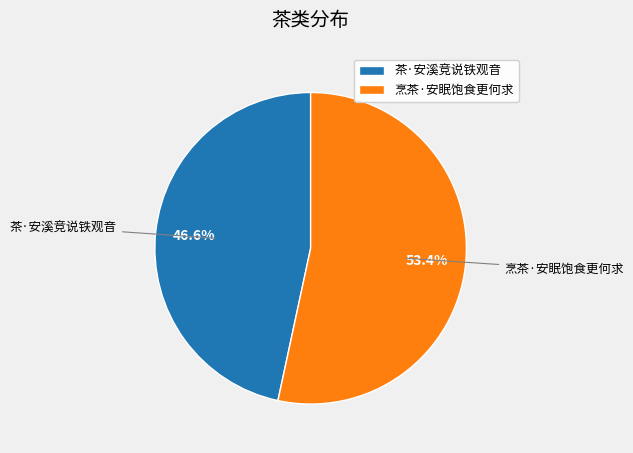

To the nearest percent, what is the average slice percentage?

50%